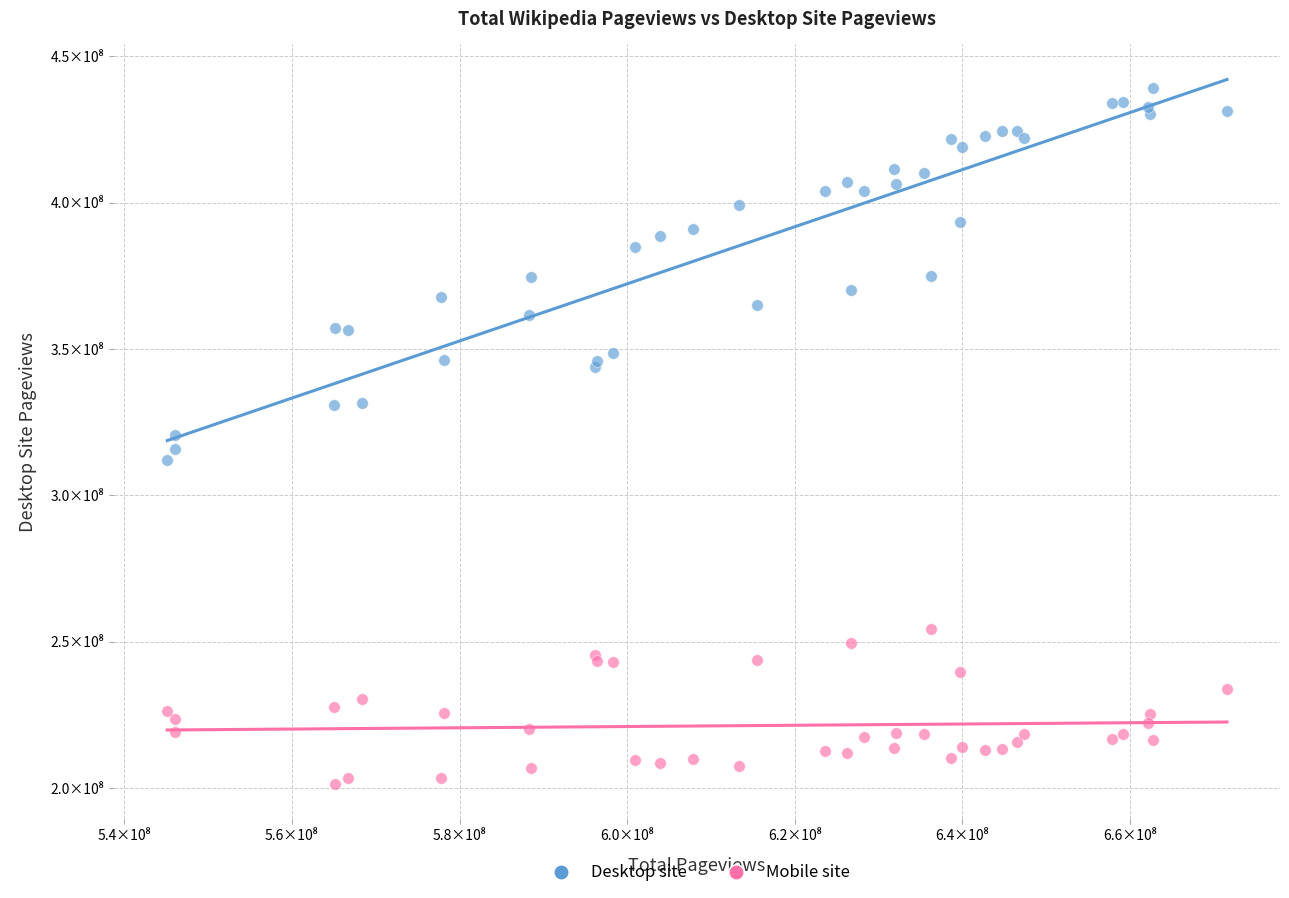

What are all the series names shown in the legend?

Desktop site, Mobile site